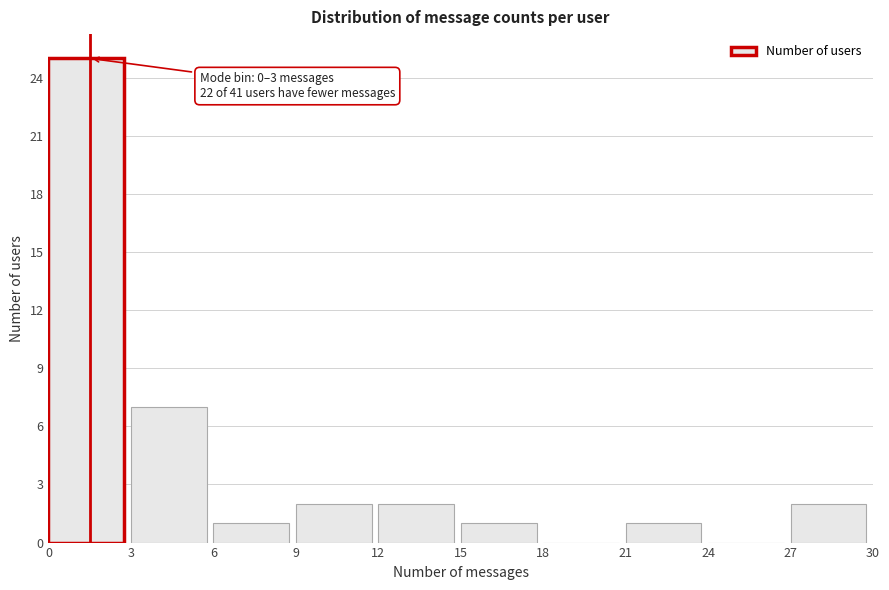

Over which range of the x-axis is the bar tallest?

0 to 3